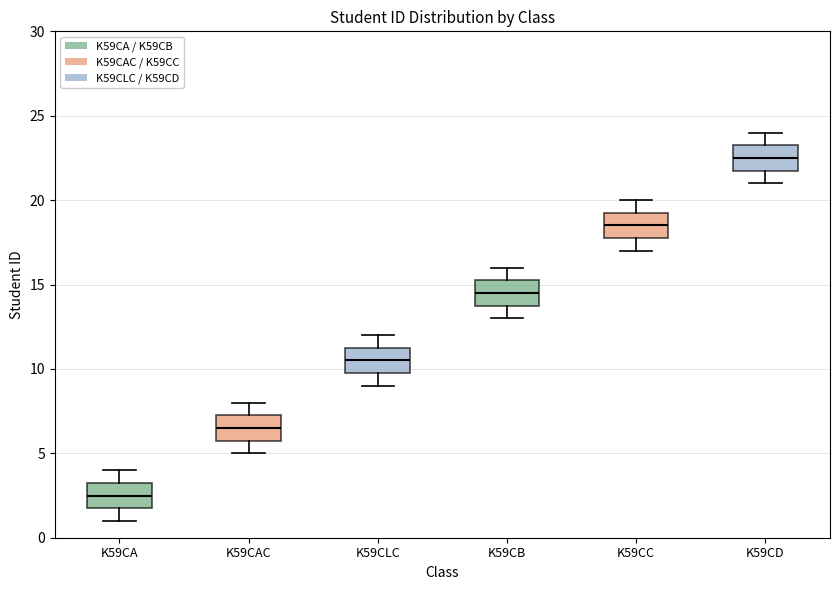

Reading left to right, transcribe this box plot: for each box, give where its median line is, the range the box spans, and where its two whiskers end, as read against the y-axis. The values are not printed on the chart, so give them approximately, as read against the axis.

K59CA: median 2.5, box 2.0 to 3.5, whiskers 1.0 to 4.0
K59CAC: median 6.5, box 6.0 to 7.5, whiskers 5.0 to 8.0
K59CLC: median 10.5, box 10.0 to 11.5, whiskers 9.0 to 12.0
K59CB: median 14.5, box 14.0 to 15.5, whiskers 13.0 to 16.0
K59CC: median 18.5, box 18.0 to 19.5, whiskers 17.0 to 20.0
K59CD: median 22.5, box 22.0 to 23.5, whiskers 21.0 to 24.0